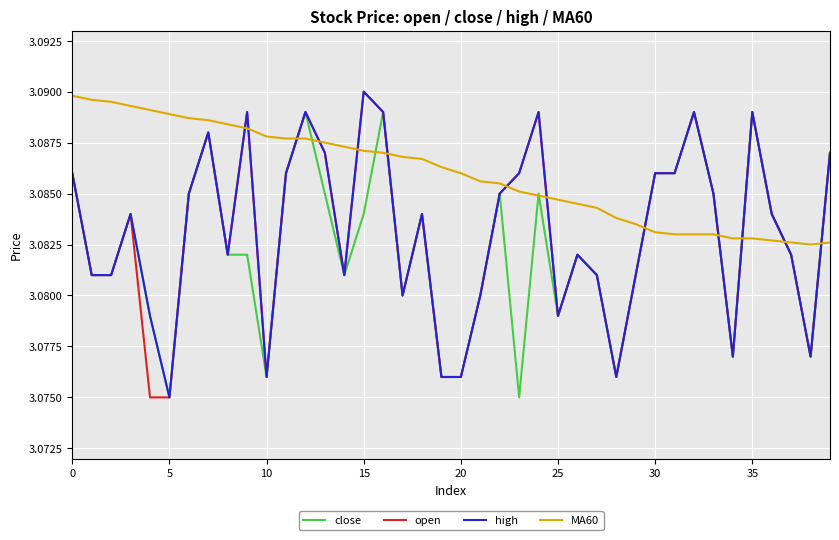

Which series has the largest total across all categories?

MA60